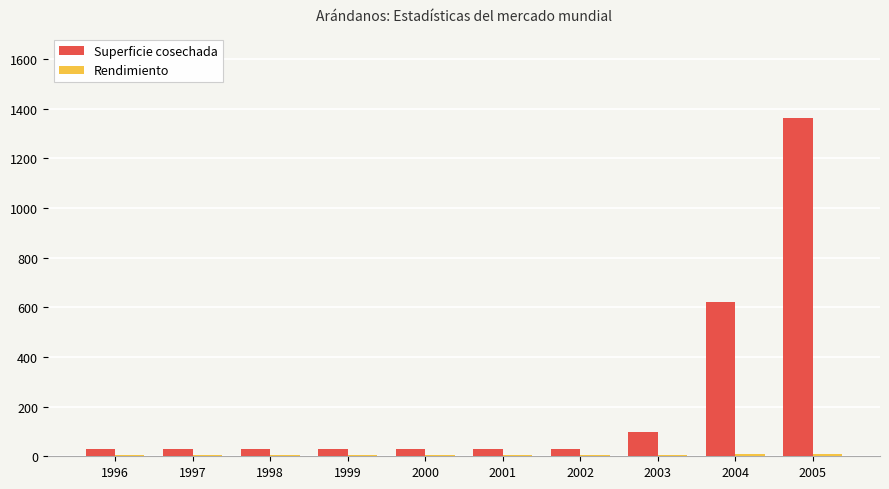

Where is Superficie cosechada nearest to the value 695?

2004